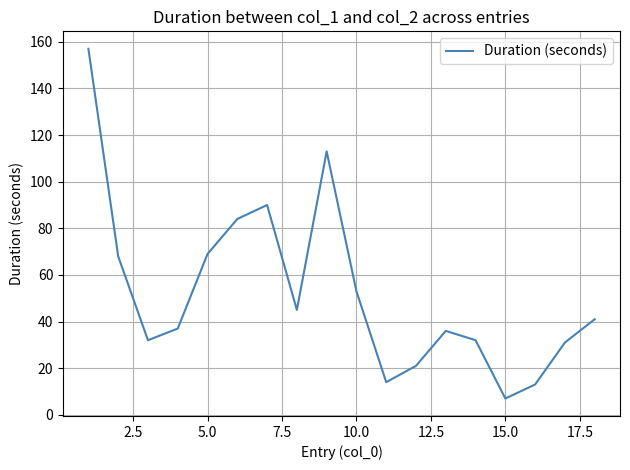

What is the difference between the maximum and minimum values?

150